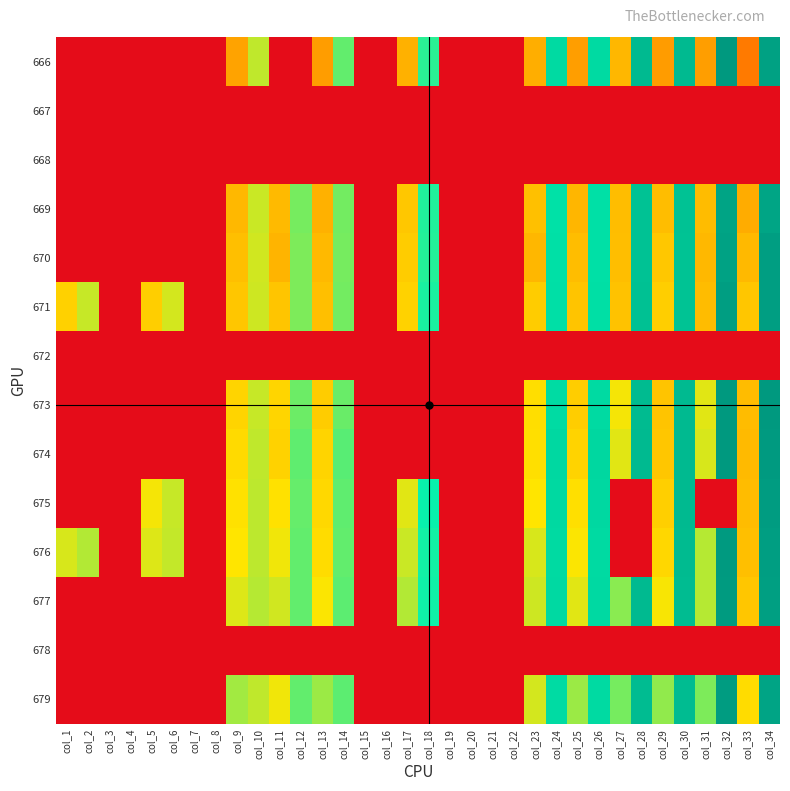

Which series changed the most between col_8 and col_24?

674